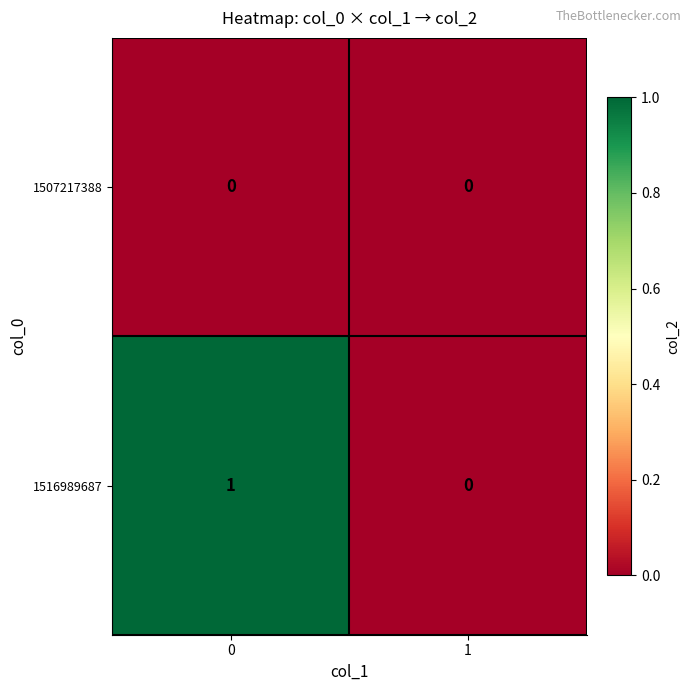

True or false: 1507217388 has a value of 0 at 0.

True